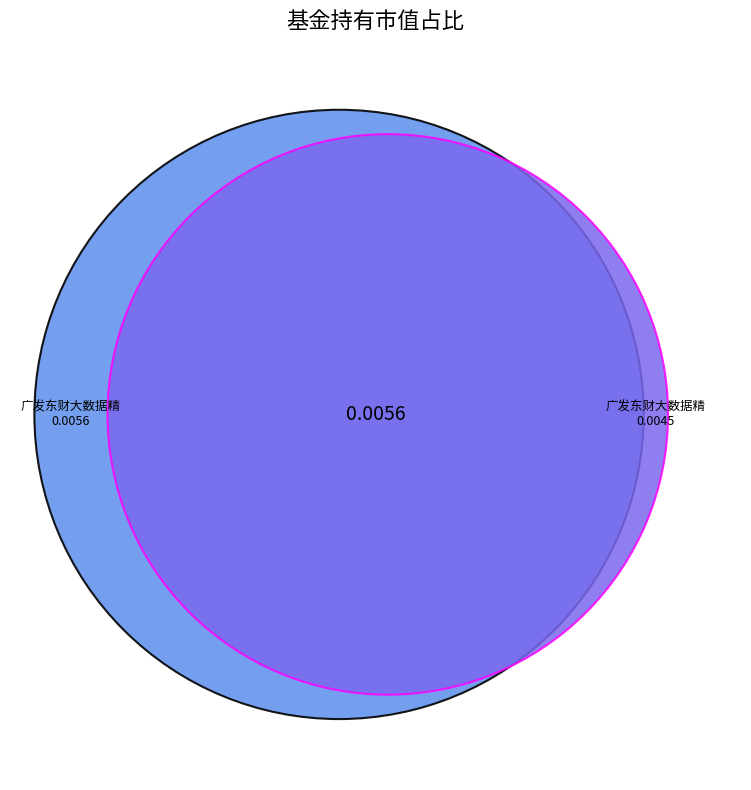

Rank the categories by value from highest to lowest.

广发东财大数据精选灵活配置混合C, 广发东财大数据精选灵活配置混合